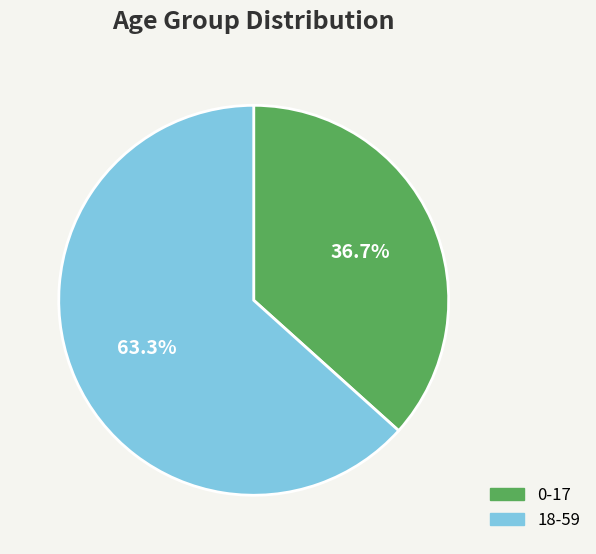

To the nearest percent, what portion does 18-59 represent?

63%